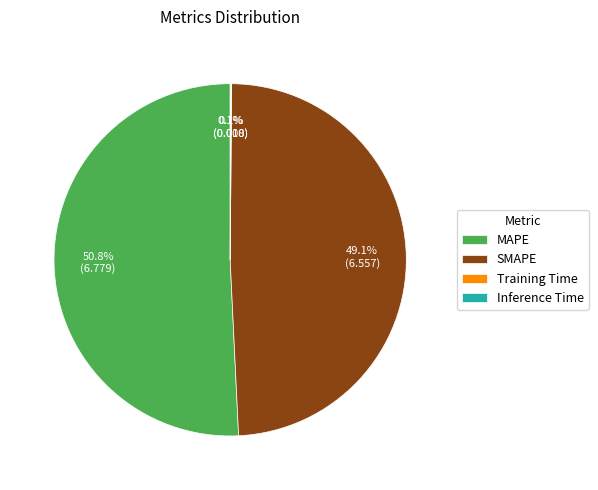

To the nearest percent, what is the combined percentage of SMAPE and MAPE?

100%